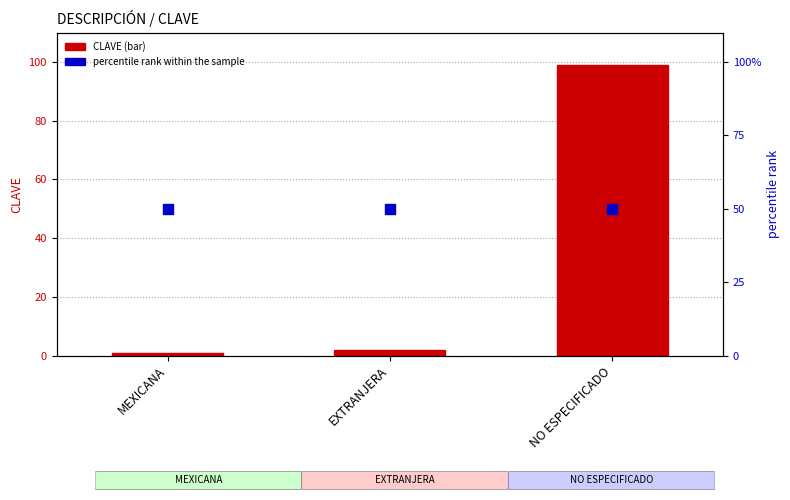

Which series has the widest spread of Y values?

CLAVE